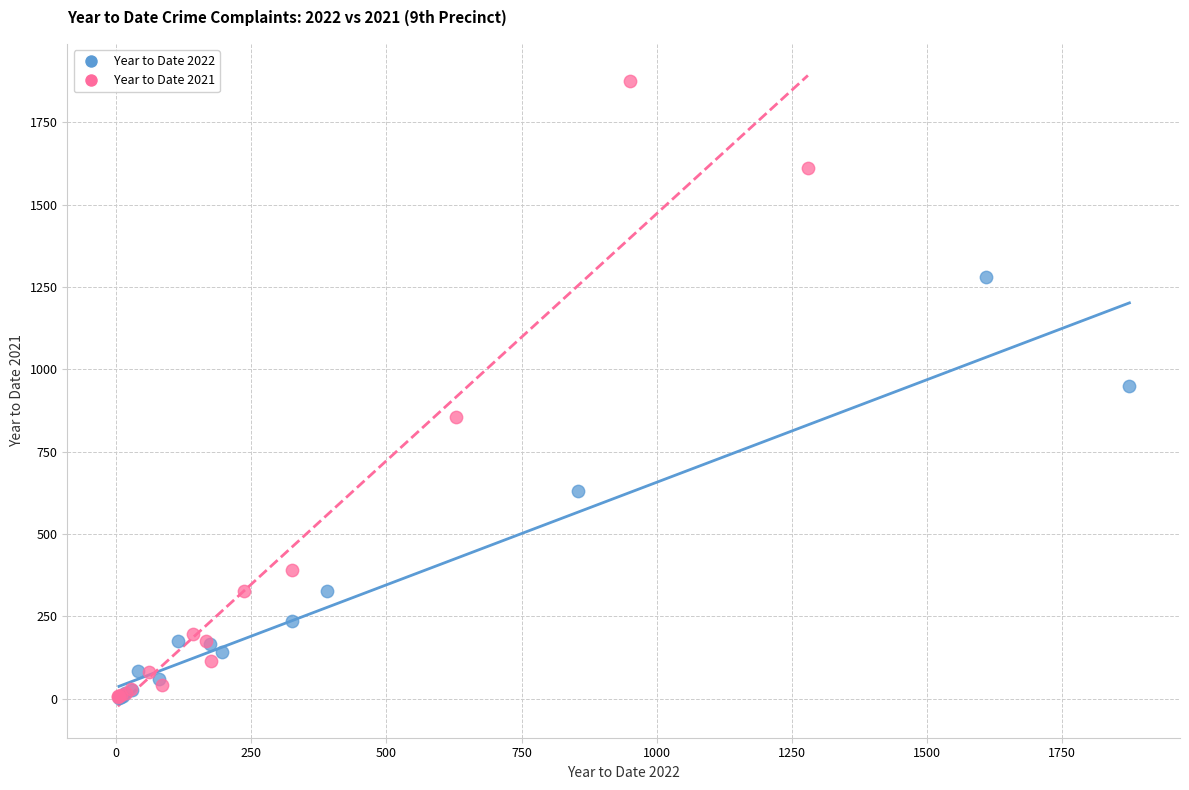

Which series has the largest Y range (max minus min)?

Year to Date 2021